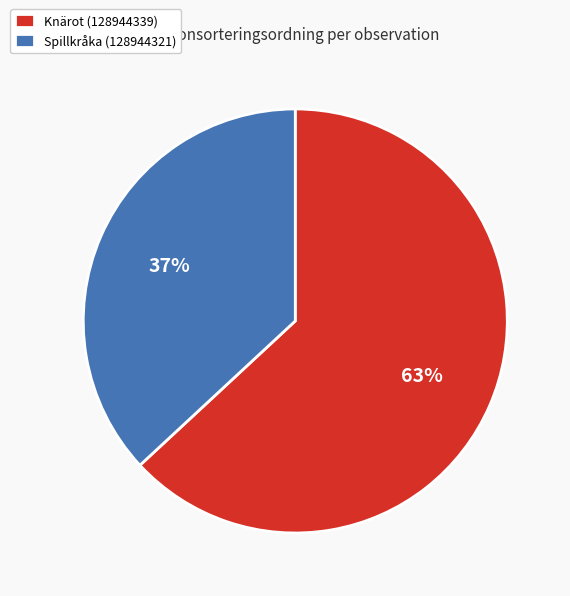

To the nearest percent, what is the combined percentage of Spillkråka (128944321) and Knärot (128944339)?

100%